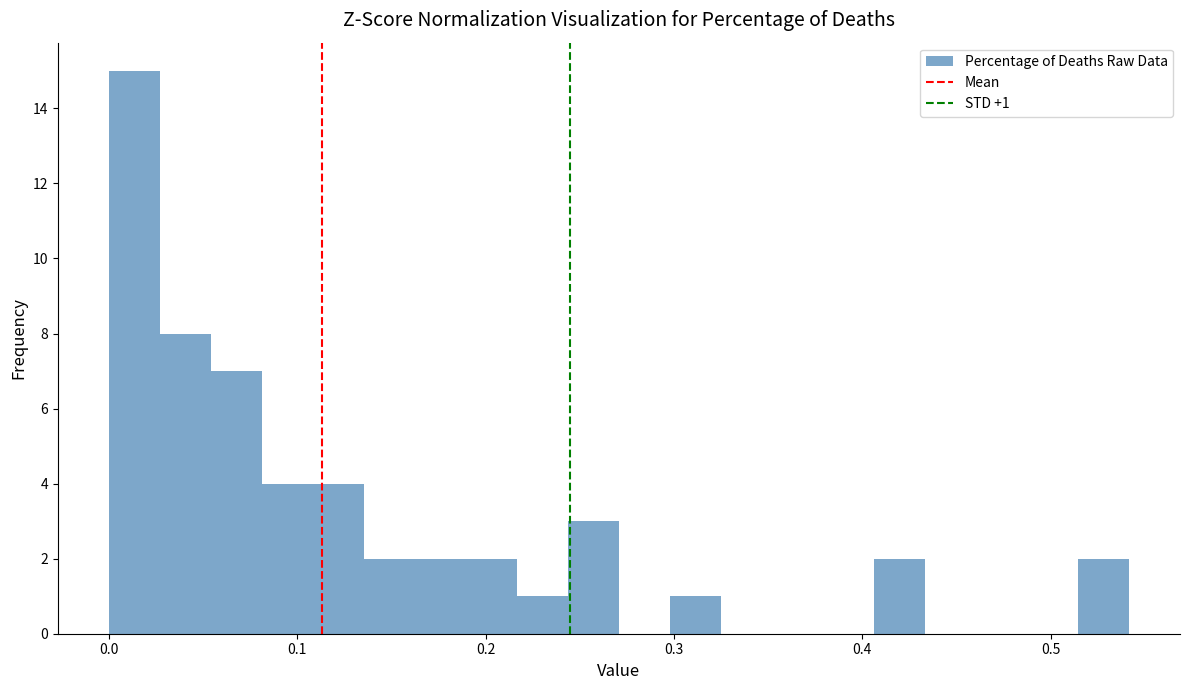

Around what value on the x-axis is the tallest bar? Give the approximate position of its centre, as read against the axis.

0.01